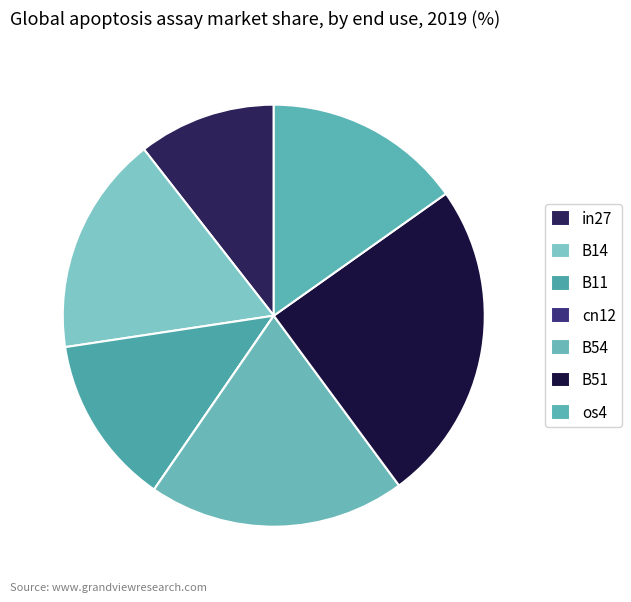

True or false: B51 accounts for 31% of the total.

False